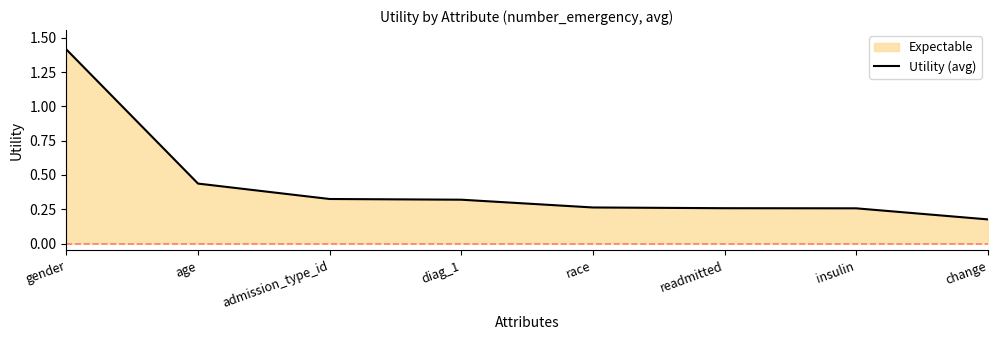

Which label corresponds to the largest value in the chart?

gender